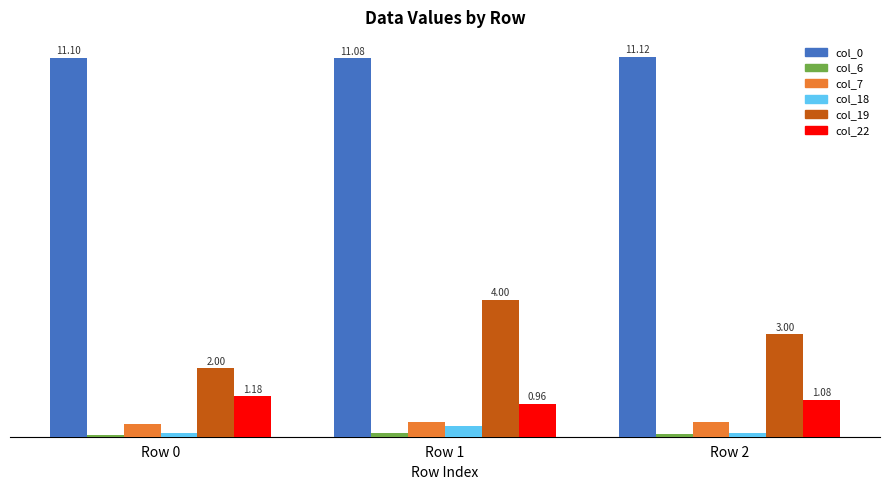

Between Row 0 and Row 1, which series saw the biggest shift?

col_19